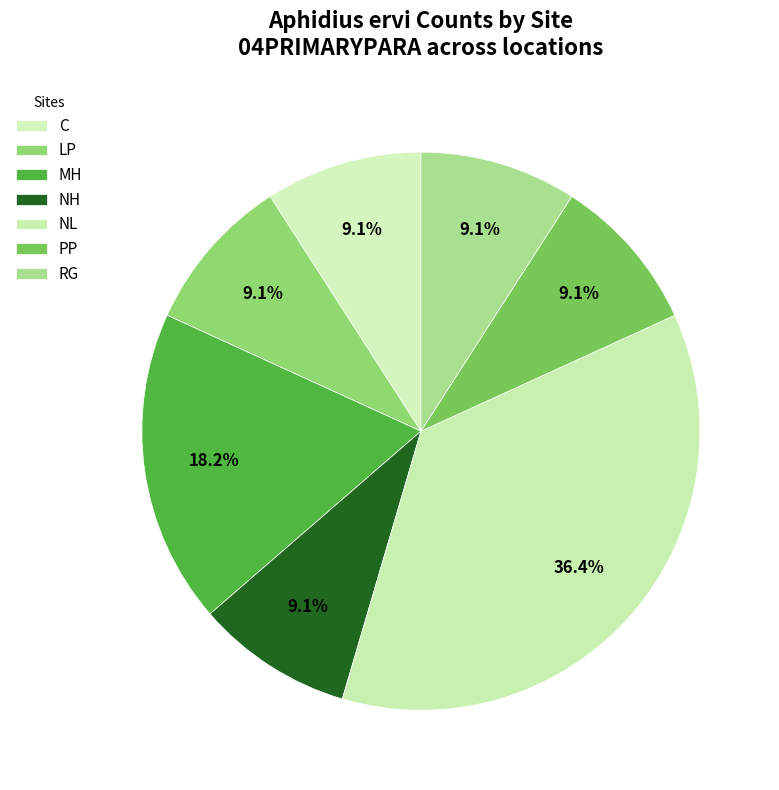

Which slice is the largest?

NL